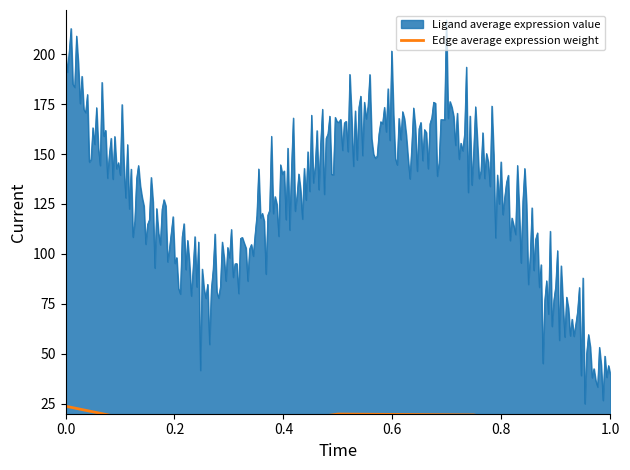

What is the difference between the maximum and minimum values in the Edge average expression weight series?

20.0